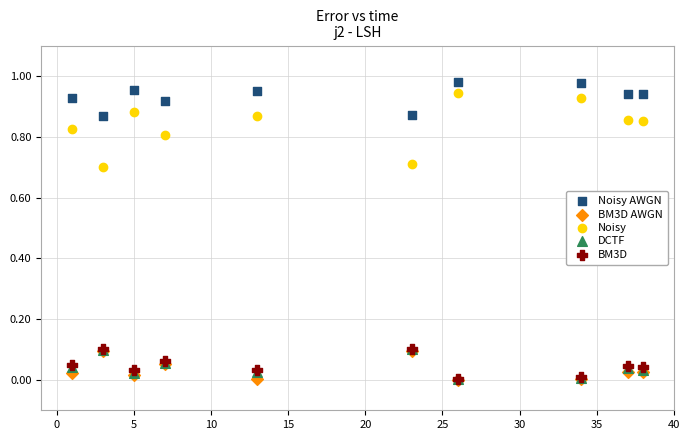

Which series reaches the maximum Y coordinate?

Noisy AWGN